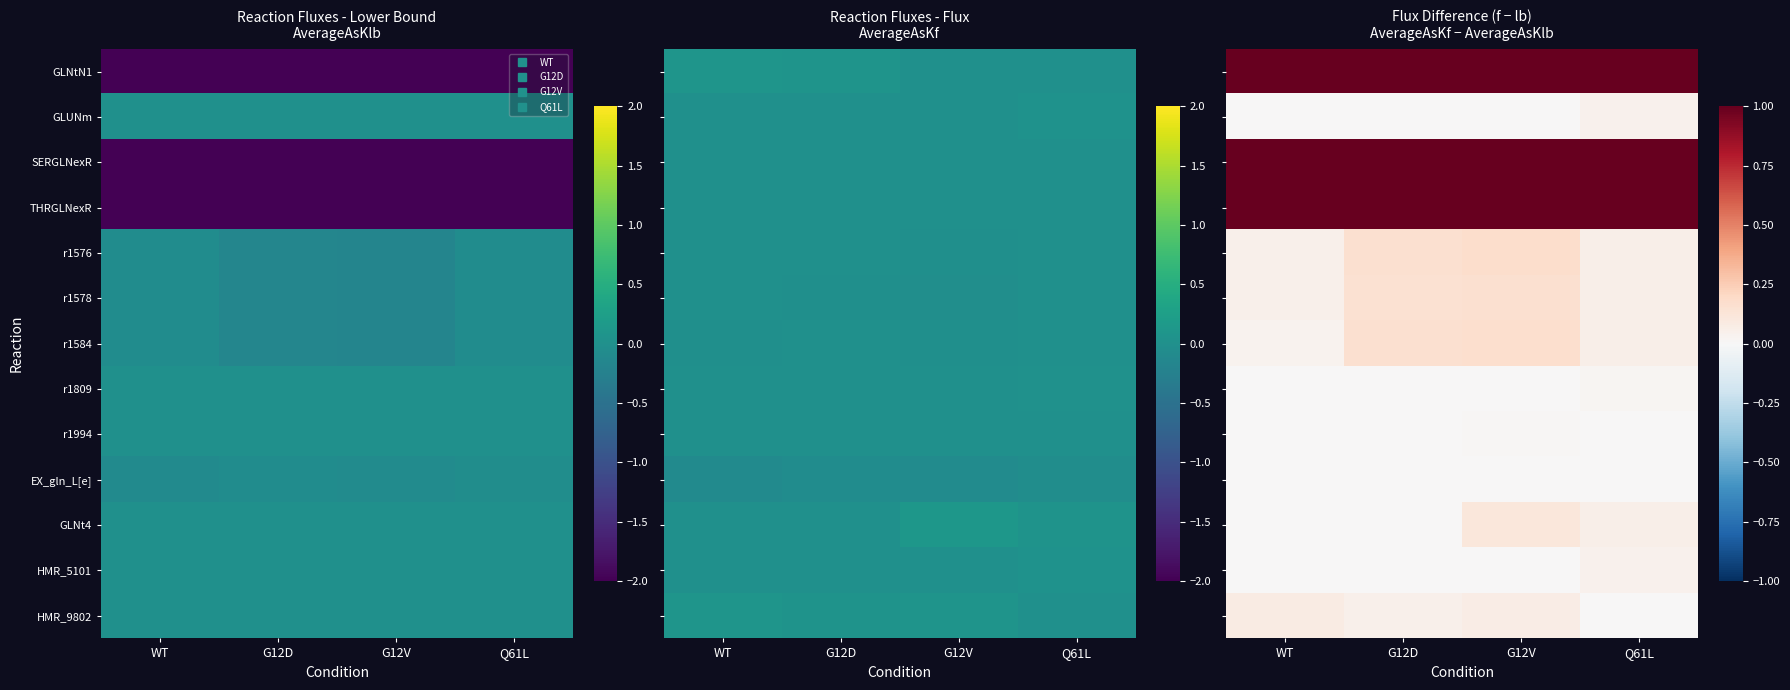

Is the value of GLNt4 at G12V greater than the value of r1809 at G12V?

Yes